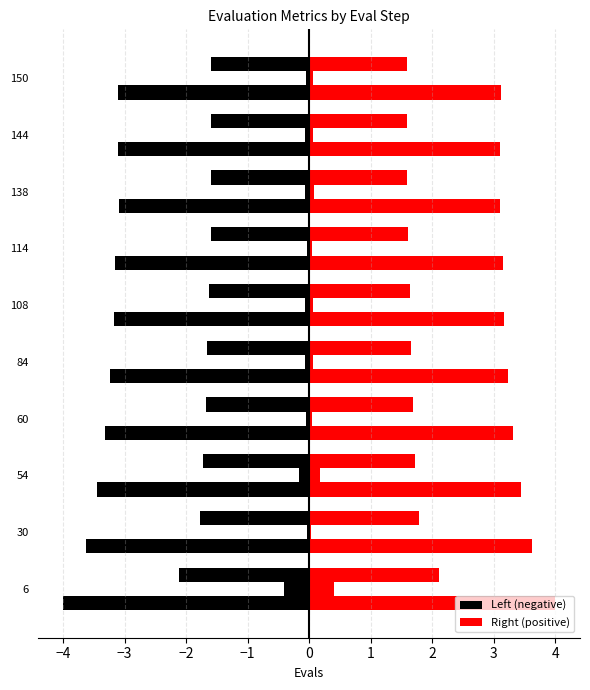

Is it true that best (right) equals 0.0 at 60?

False